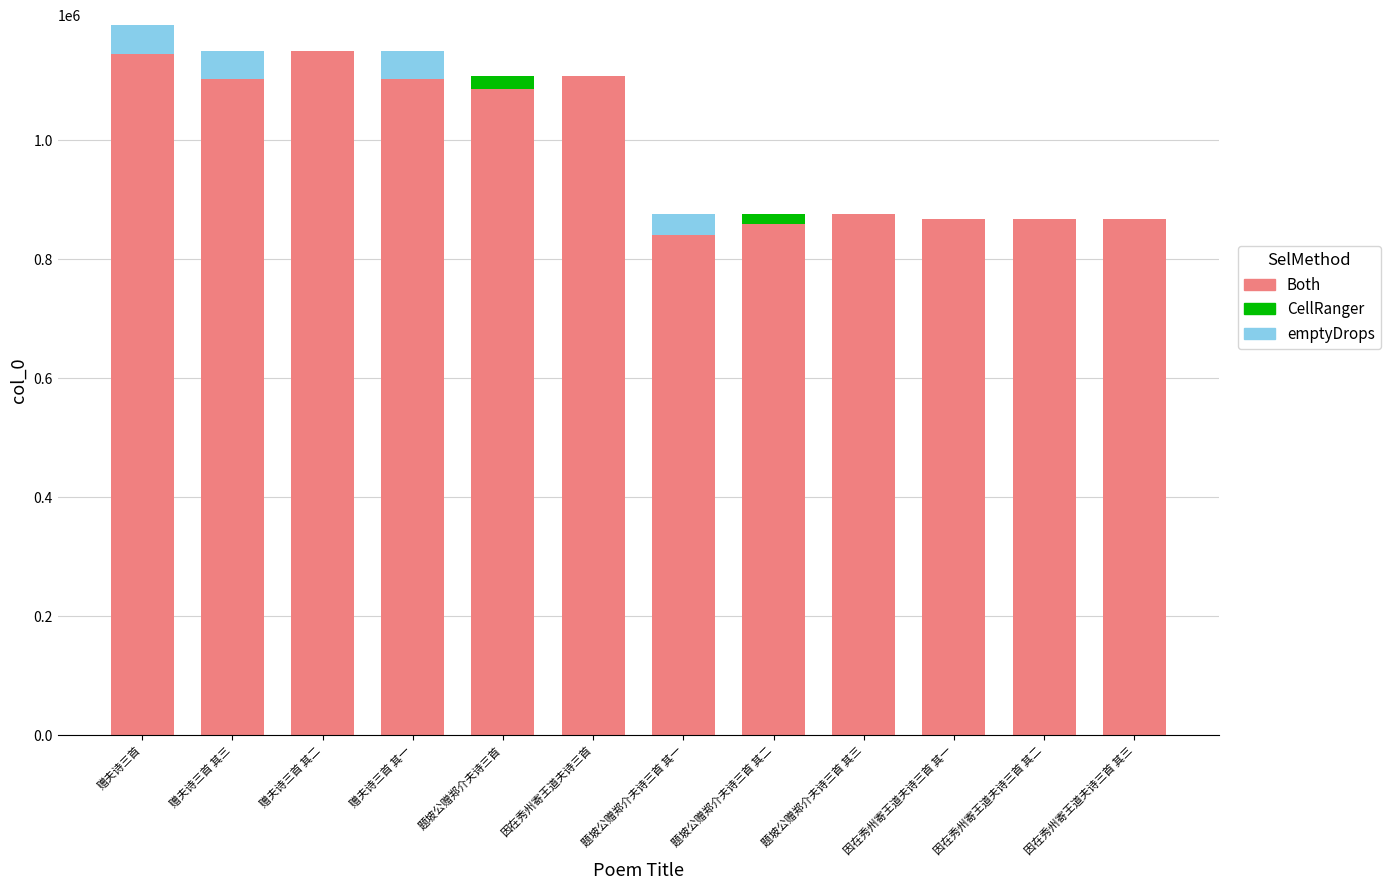

What is the total value across all series at 赠夫诗三首 其二?

1149888